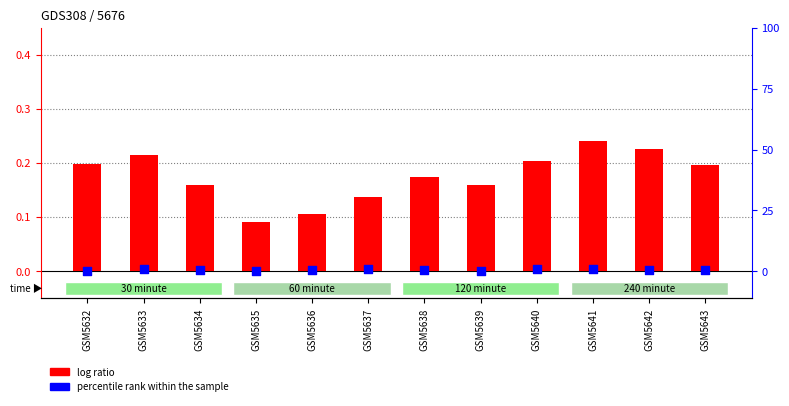

At how many categories does at least one series exceed 0?

12